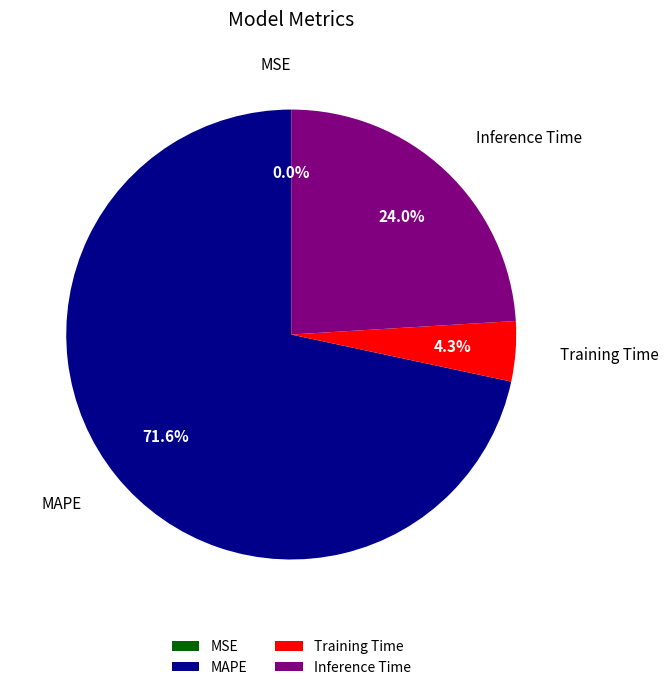

Is there a majority slice in this chart?

Yes